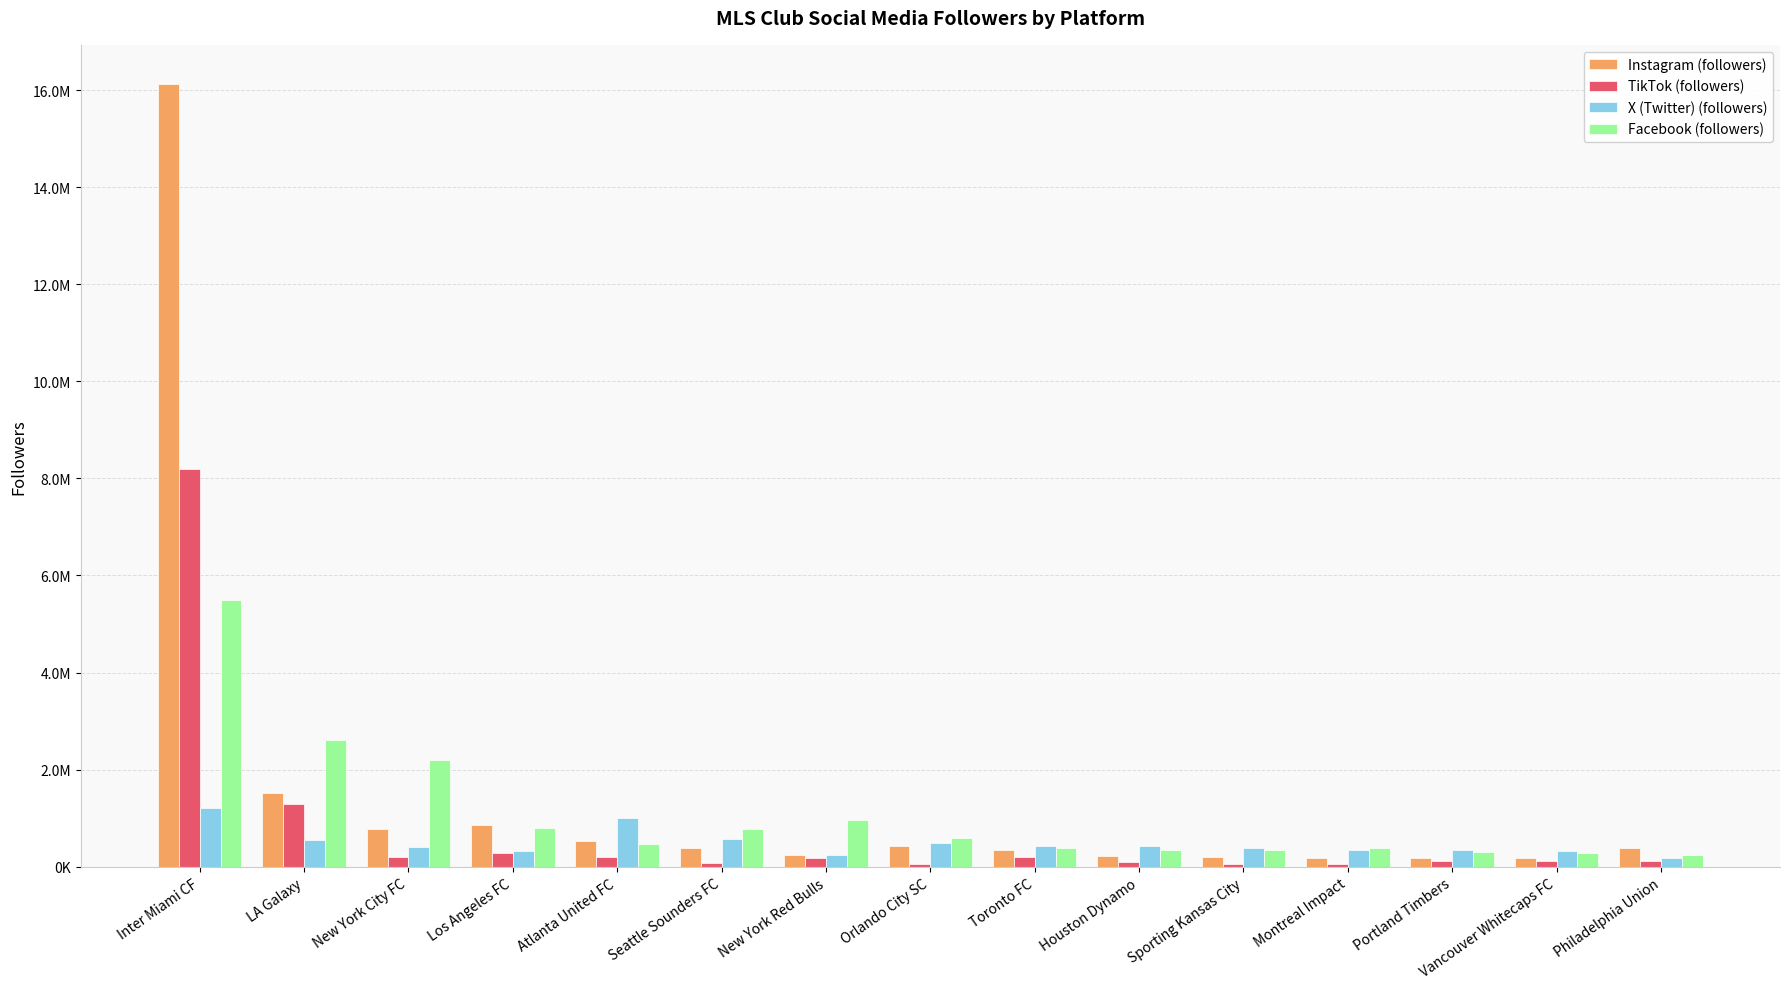

List the labels in order of TikTok (followers) value, smallest first.

Montreal Impact, Orlando City SC, Sporting Kansas City, Seattle Sounders FC, Houston Dynamo, Portland Timbers, Philadelphia Union, Vancouver Whitecaps FC, New York Red Bulls, Toronto FC, Atlanta United FC, New York City FC, Los Angeles FC, LA Galaxy, Inter Miami CF